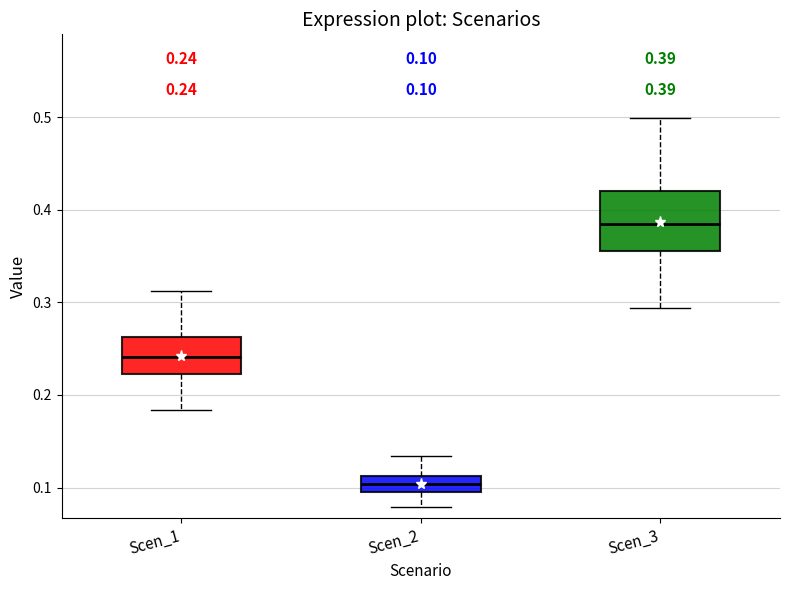

Which box has the highest median line?

Scen_3